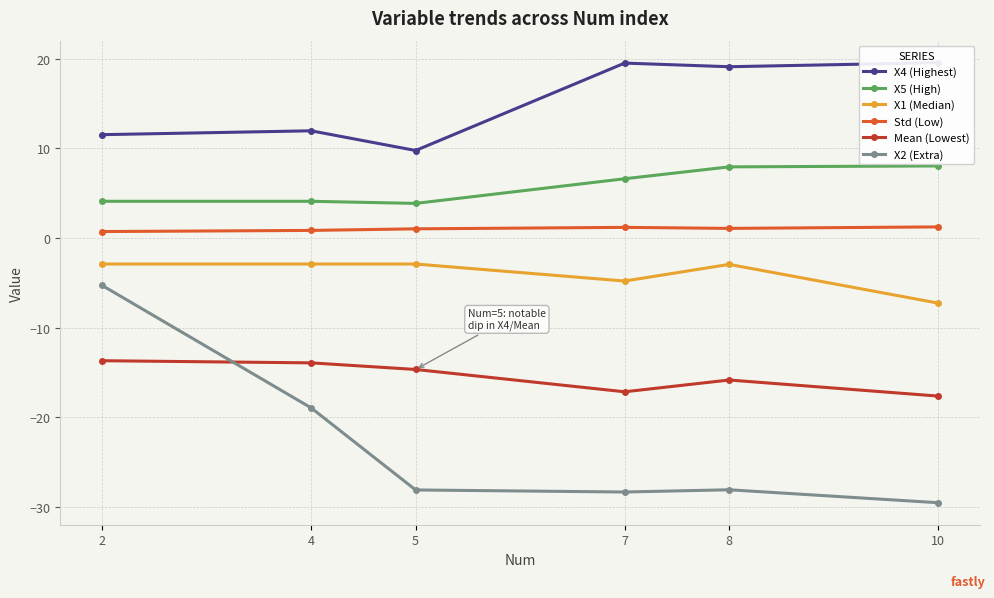

How many interior local peaks does the X1 (Median) series have?

1